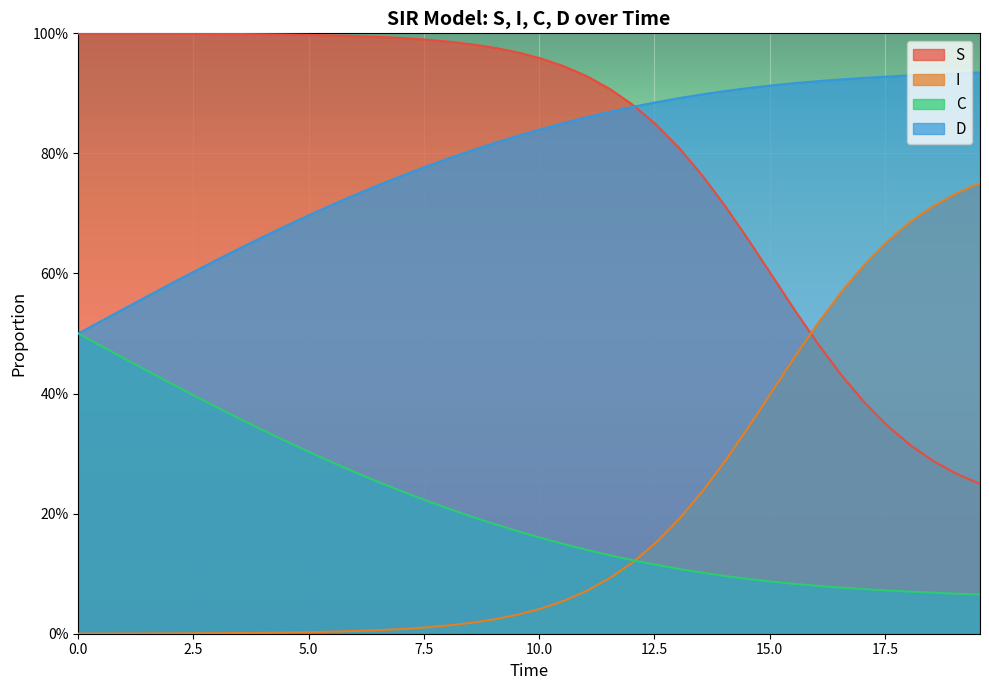

After their last crossing, which series has the higher values: S or I?

I